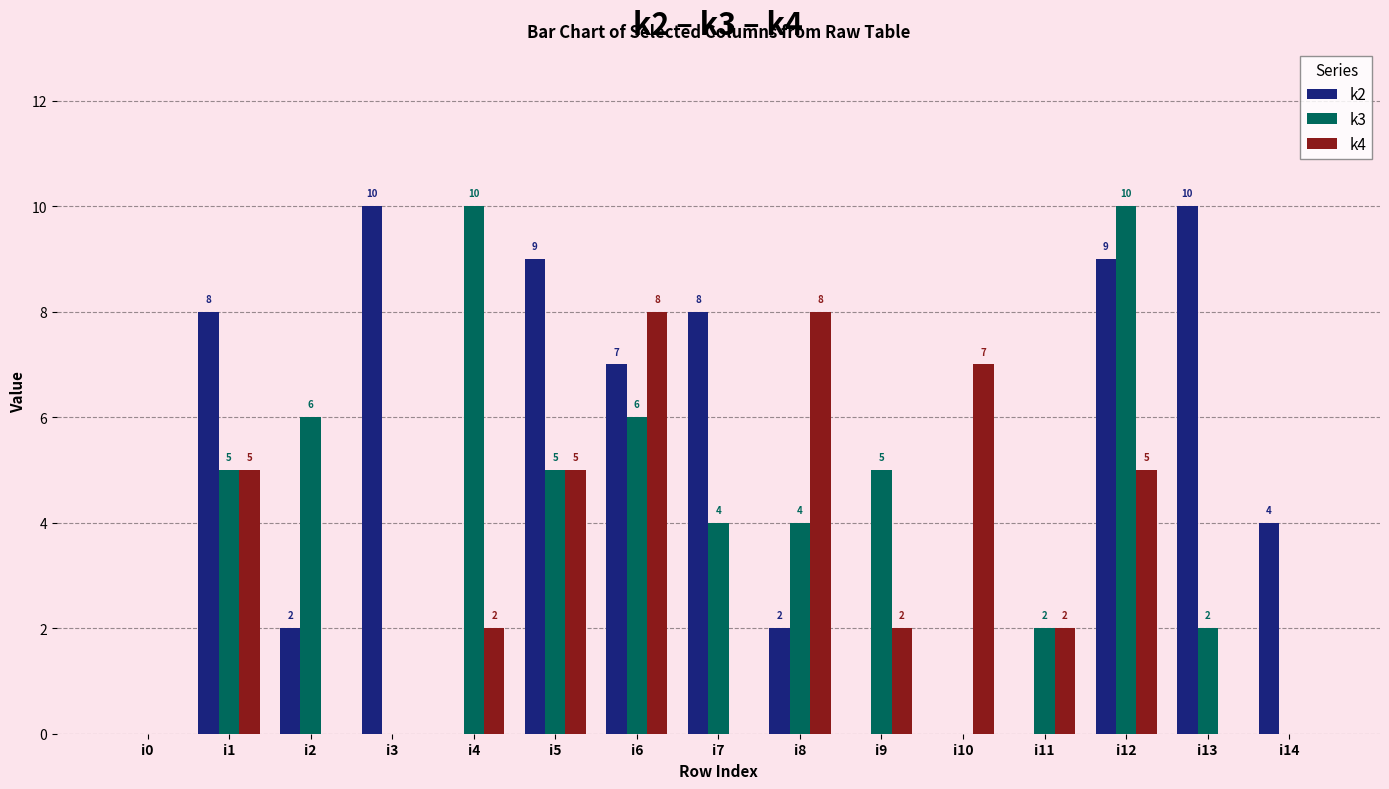

At which label is k2 closest to 5?

i14